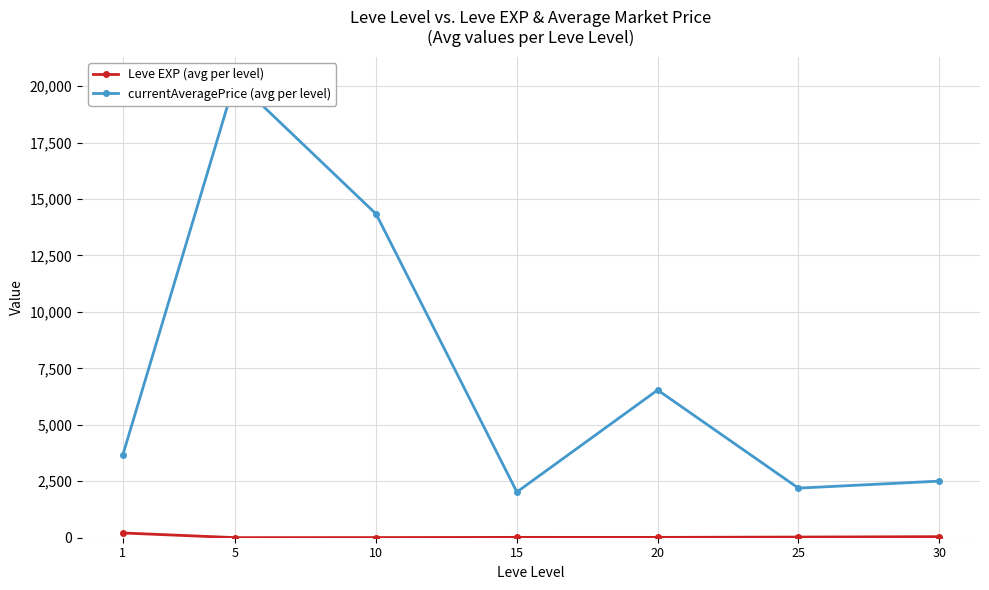

At 25, list the series in order from smallest to largest.

Leve EXP (avg per level), currentAveragePrice (avg per level)